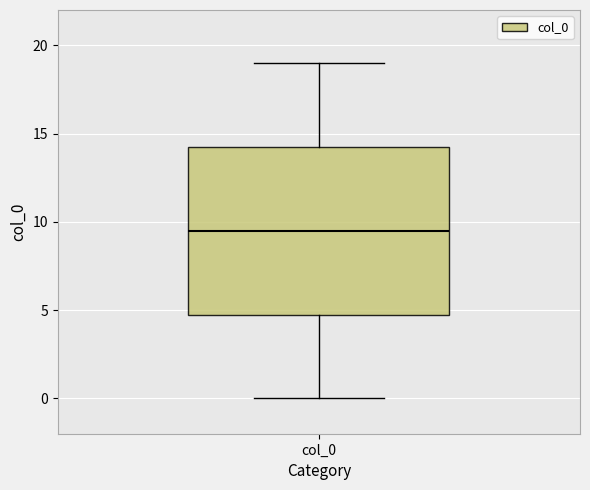

Where does the upper whisker of the box for col_0 end on the y-axis? The values are not printed on the chart, so give them approximately, as read against the axis.

19.0